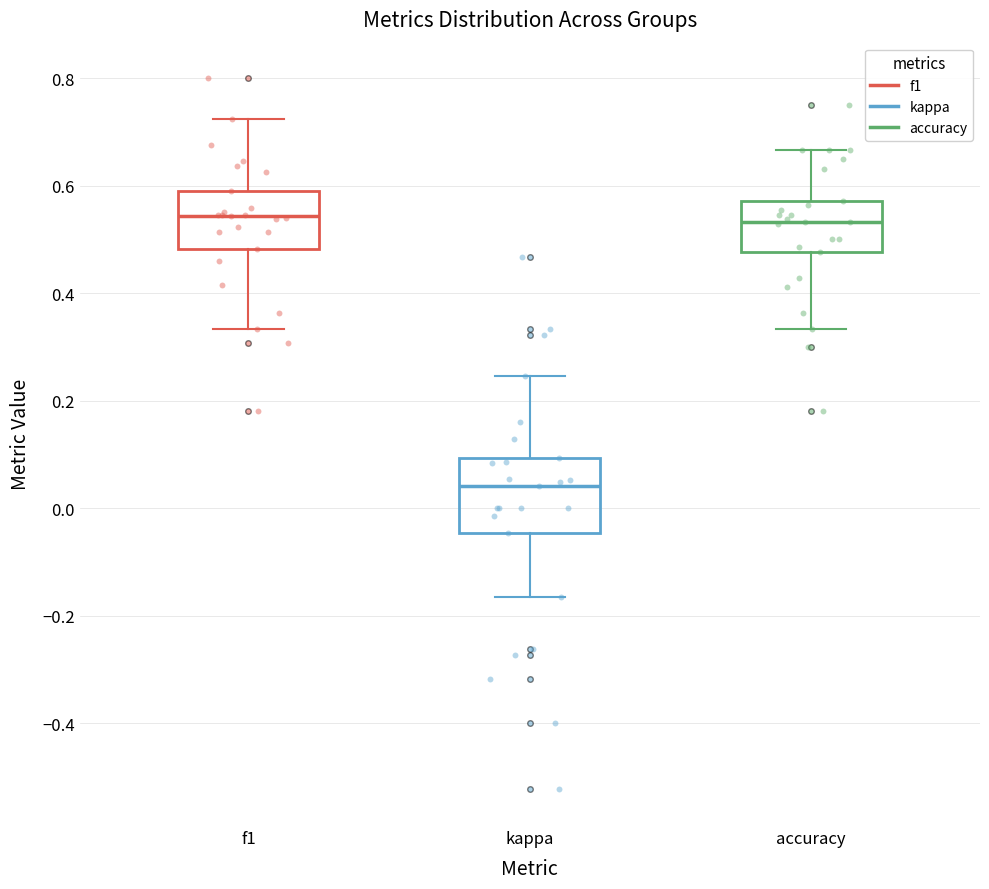

Reading left to right, transcribe this box plot: for each box, give where its median line is, the range the box spans, and where its two whiskers end, as read against the y-axis. The values are not printed on the chart, so give them approximately, as read against the axis.

f1: median 0.54, box 0.48 to 0.60, whiskers 0.34 to 0.72
kappa: median 0.04, box -0.04 to 0.10, whiskers -0.16 to 0.24
accuracy: median 0.54, box 0.48 to 0.58, whiskers 0.34 to 0.66